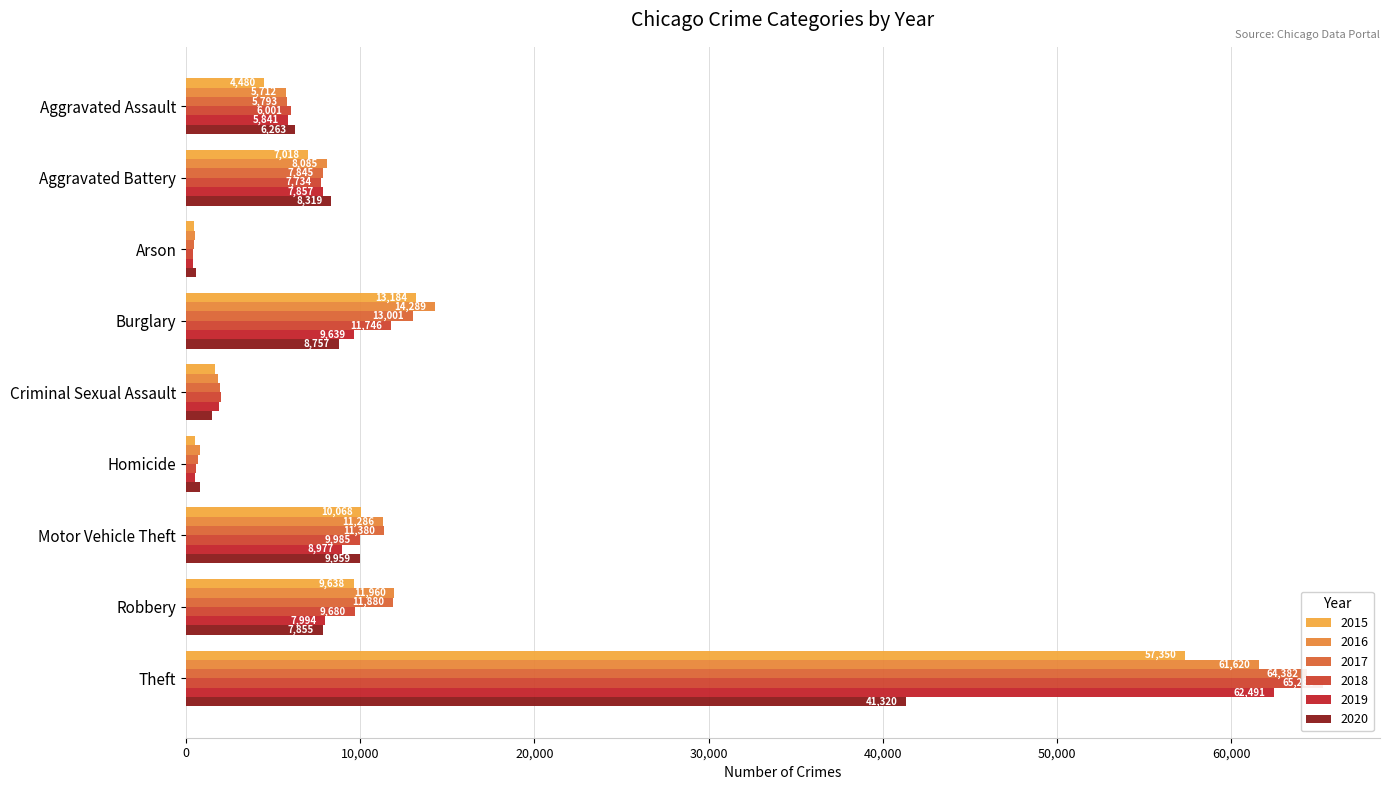

What is the value of the 2015 bar at the 4th from the left?

13184